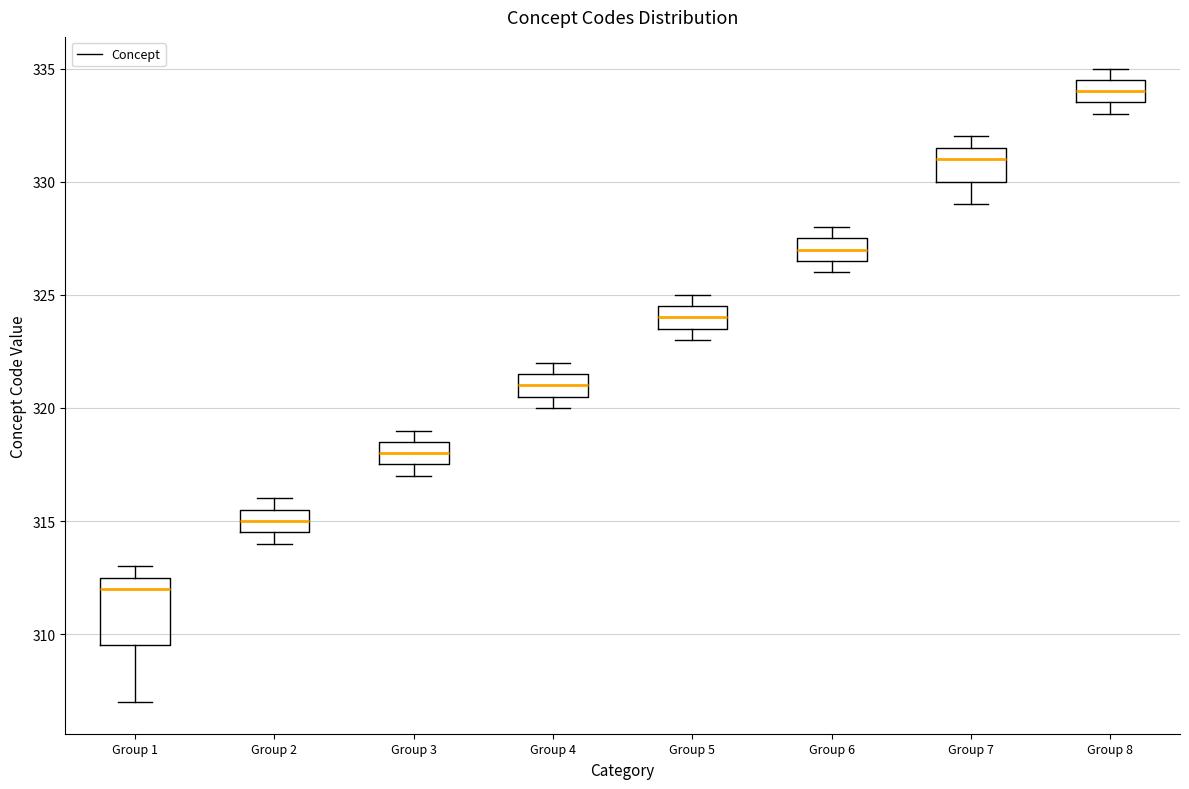

Reading left to right, transcribe this box plot: for each box, give where its median line is, the range the box spans, and where its two whiskers end, as read against the y-axis. The values are not printed on the chart, so give them approximately, as read against the axis.

Group 1: median 312.0, box 309.5 to 312.5, whiskers 307.0 to 313.0
Group 2: median 315.0, box 314.5 to 315.5, whiskers 314.0 to 316.0
Group 3: median 318.0, box 317.5 to 318.5, whiskers 317.0 to 319.0
Group 4: median 321.0, box 320.5 to 321.5, whiskers 320.0 to 322.0
Group 5: median 324.0, box 323.5 to 324.5, whiskers 323.0 to 325.0
Group 6: median 327.0, box 326.5 to 327.5, whiskers 326.0 to 328.0
Group 7: median 331.0, box 330.0 to 331.5, whiskers 329.0 to 332.0
Group 8: median 334.0, box 333.5 to 334.5, whiskers 333.0 to 335.0